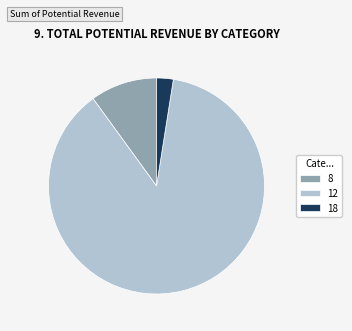

Is there any slice that represents more than half of the pie?

Yes